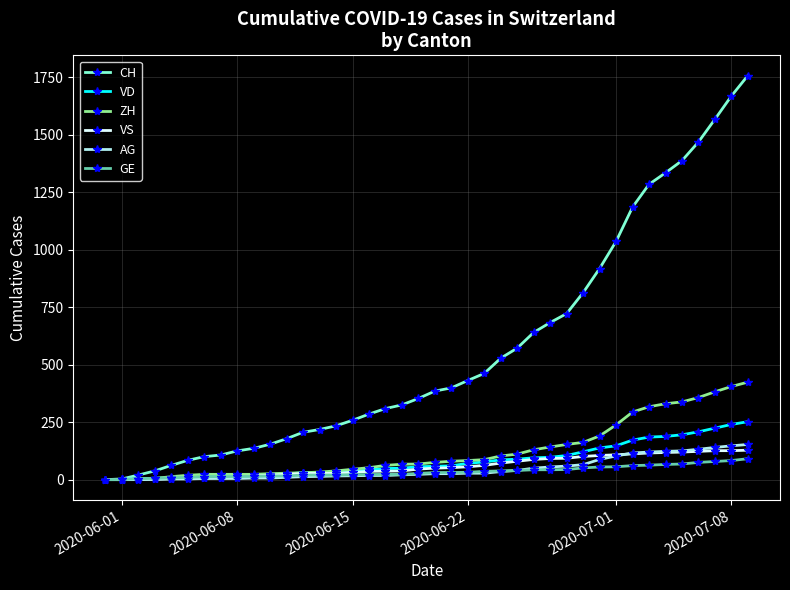

Which series has the largest range (max minus min)?

CH